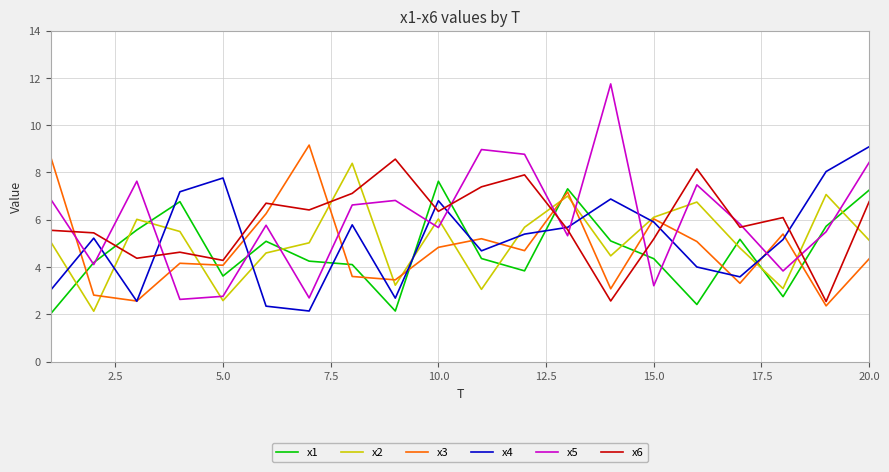

What is the smallest value displayed?

2.0